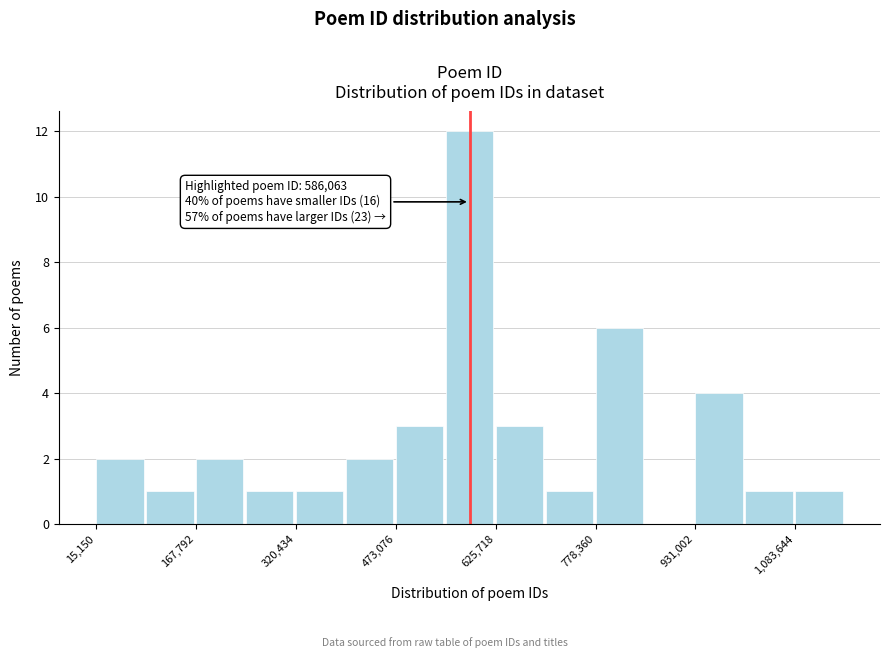

Read against the x-axis, roughly where is the centre of the tallest bar?

580000